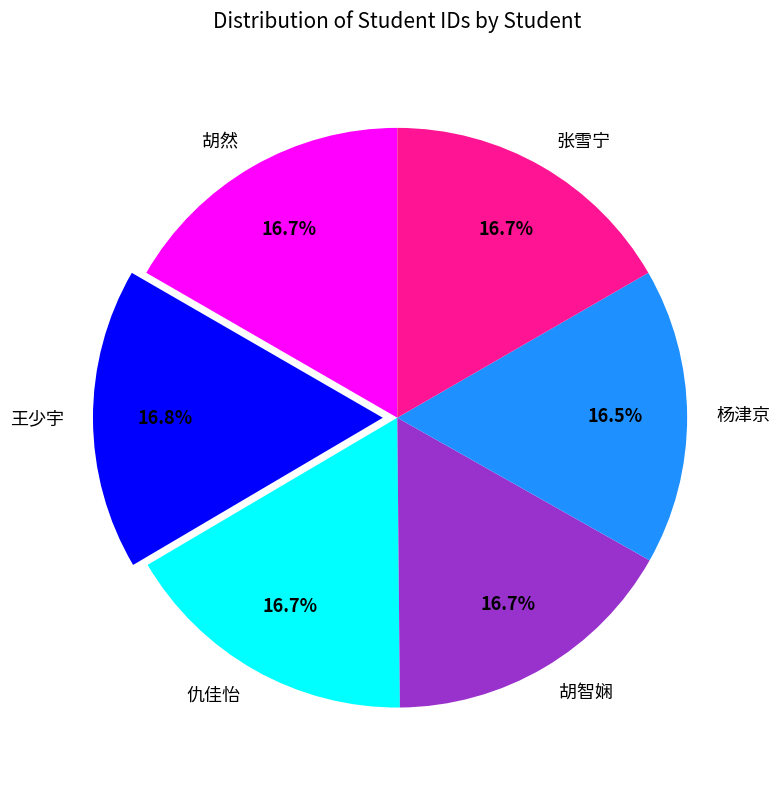

What portion of the pie excludes 胡然?

83.3%